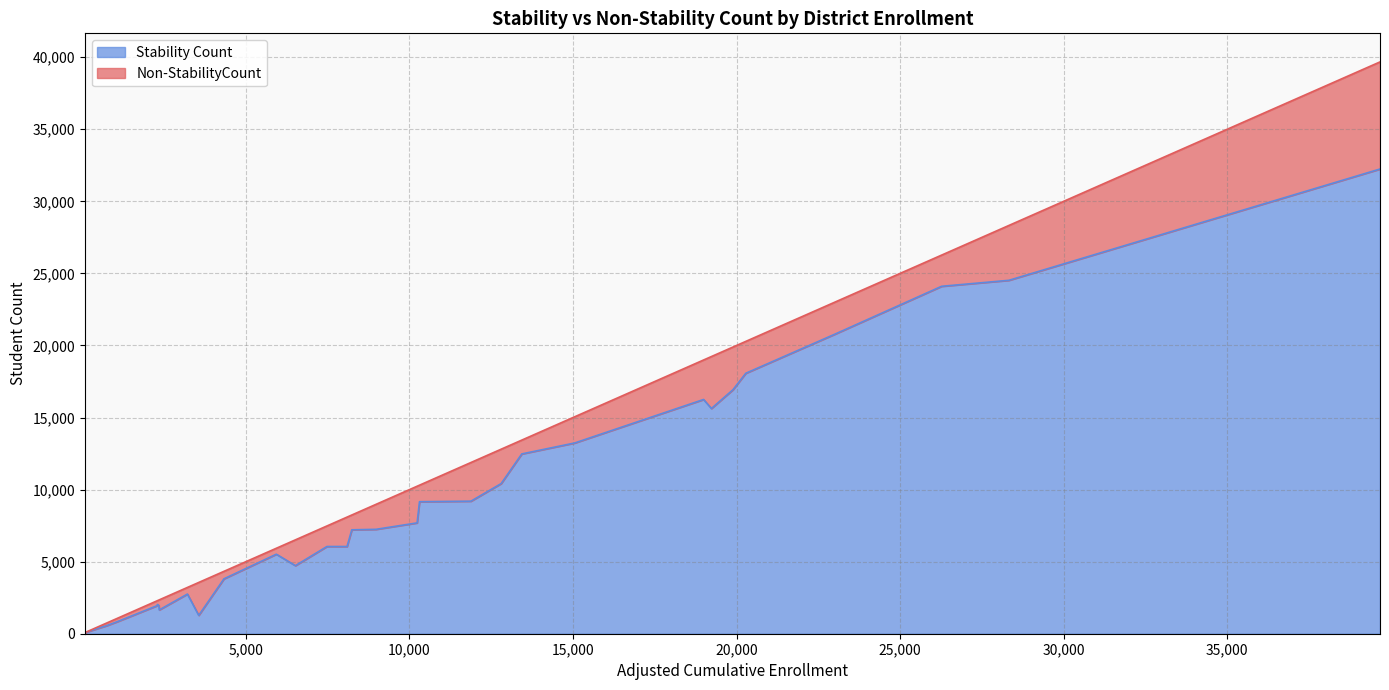

At which label does Non-StabilityCount reach its minimum?

Mt. Baldy Joint Elementary